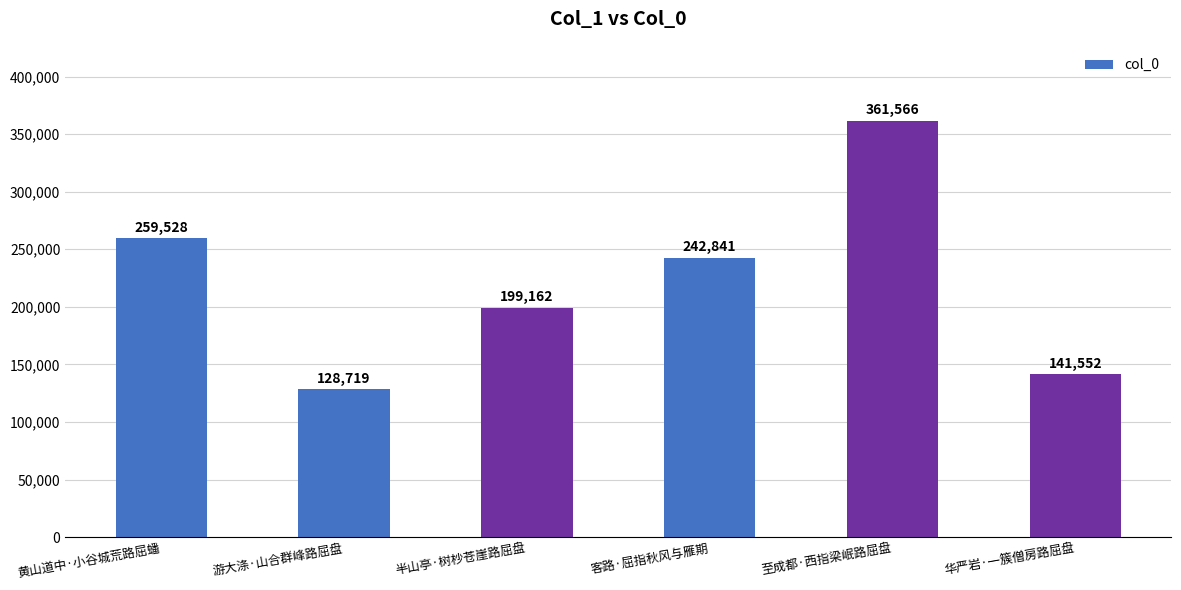

Where does the data first go above 242841?

黄山道中·小谷城荒路屈蟠